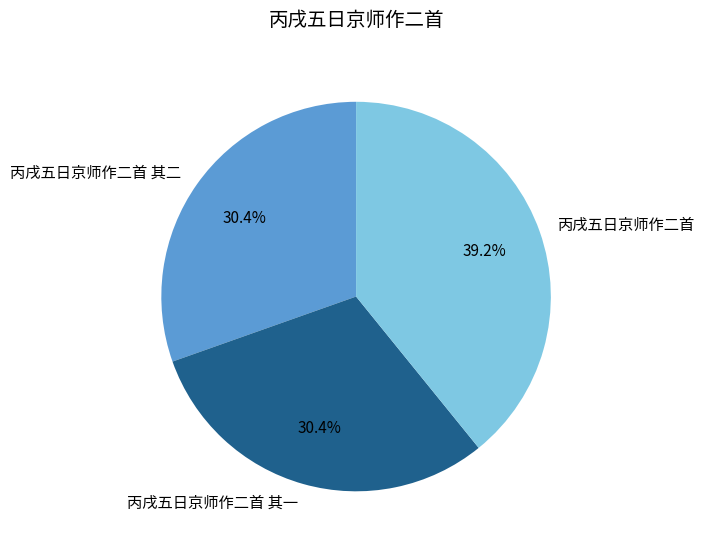

What is the ratio of the value at 丙戌五日京师作二首 其一 to the value at 丙戌五日京师作二首 其二?

1.0